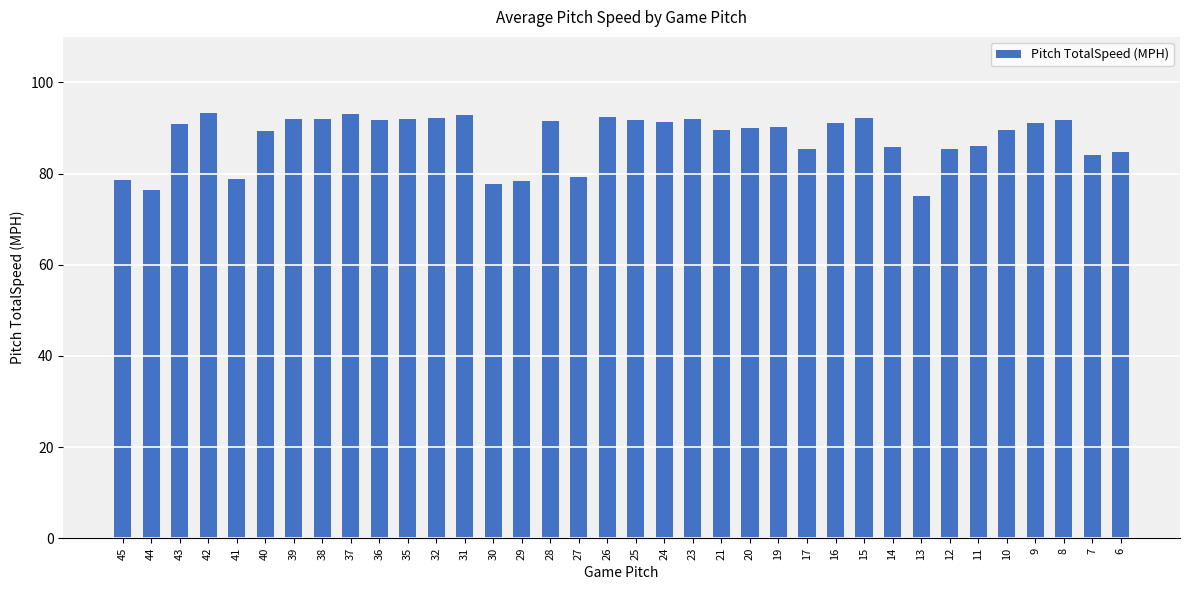

What is the maximum value shown in the chart?

93.2